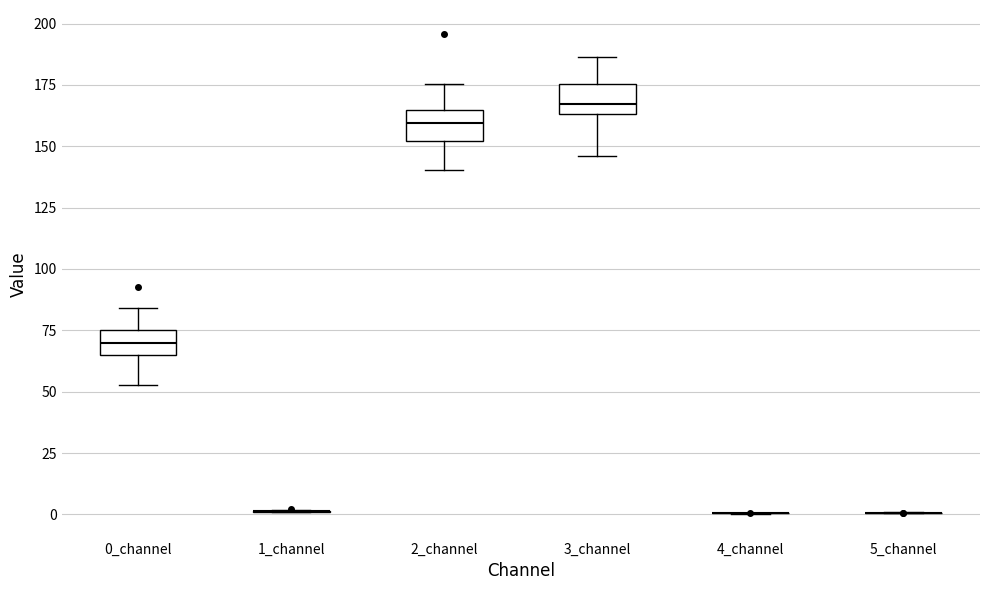

Where does the median line of the box for 0_channel sit on the y-axis? The values are not printed on the chart, so give them approximately, as read against the axis.

70